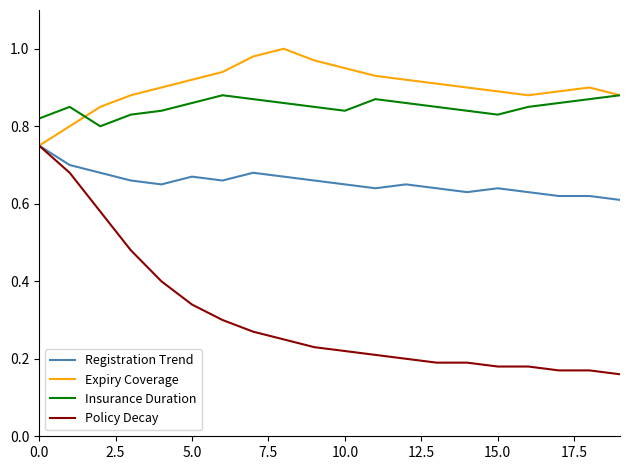

Which series has the largest total across all categories?

Expiry Coverage